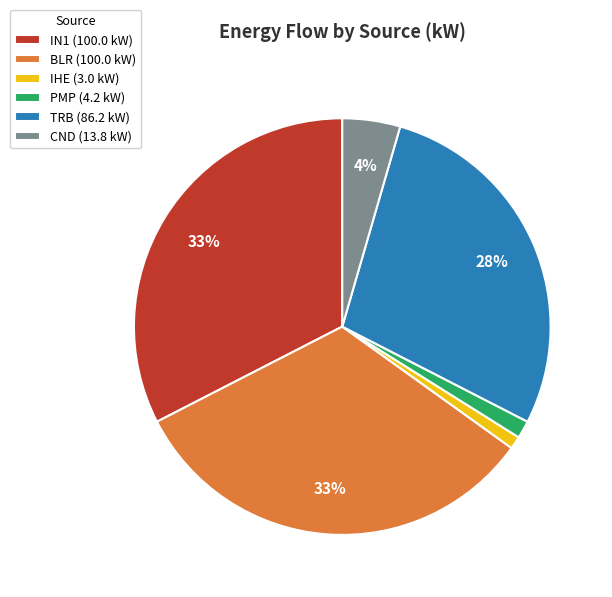

To the nearest percent, what is the average slice percentage?

17%